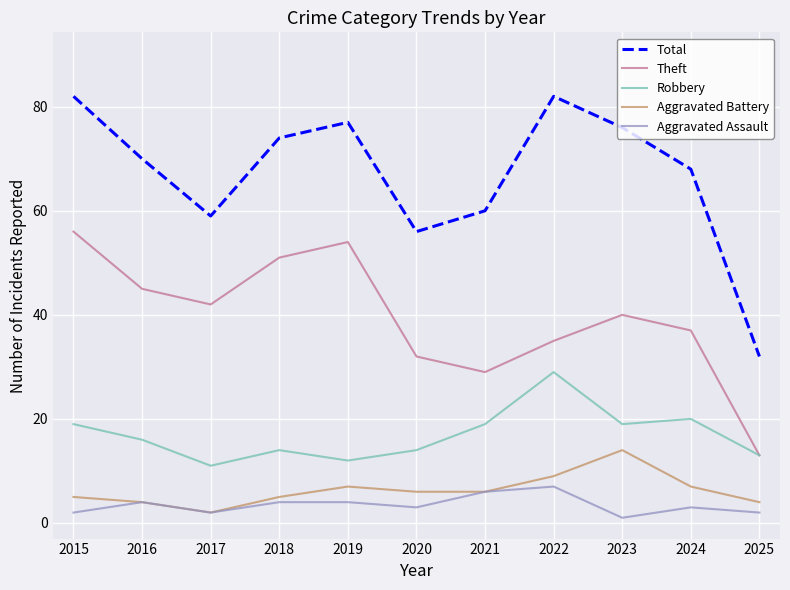

Reading right to left, list all the values displayed in this chart.

Total: 2025=32	2024=68	2023=76	2022=82	2021=60	2020=56	2019=77	2018=74	2017=59	2016=70	2015=82
Theft: 2025=13	2024=37	2023=40	2022=35	2021=29	2020=32	2019=54	2018=51	2017=42	2016=45	2015=56
Robbery: 2025=13	2024=20	2023=19	2022=29	2021=19	2020=14	2019=12	2018=14	2017=11	2016=16	2015=19
Aggravated Battery: 2025=4	2024=7	2023=14	2022=9	2021=6	2020=6	2019=7	2018=5	2017=2	2016=4	2015=5
Aggravated Assault: 2025=2	2024=3	2023=1	2022=7	2021=6	2020=3	2019=4	2018=4	2017=2	2016=4	2015=2